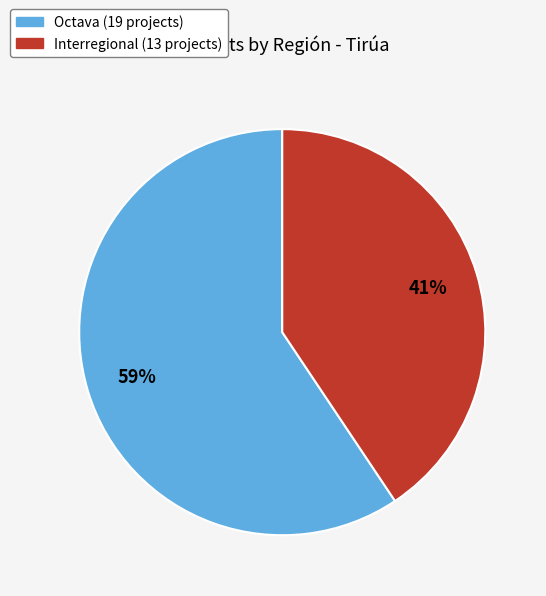

What is the majority slice?

Octava